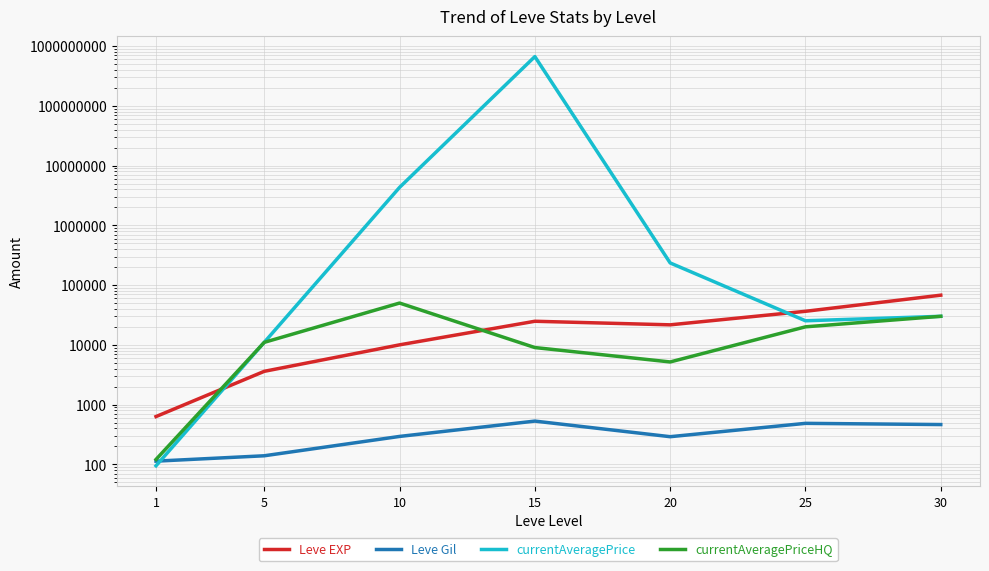

What is the highest value of the Leve Gil series?

529.0